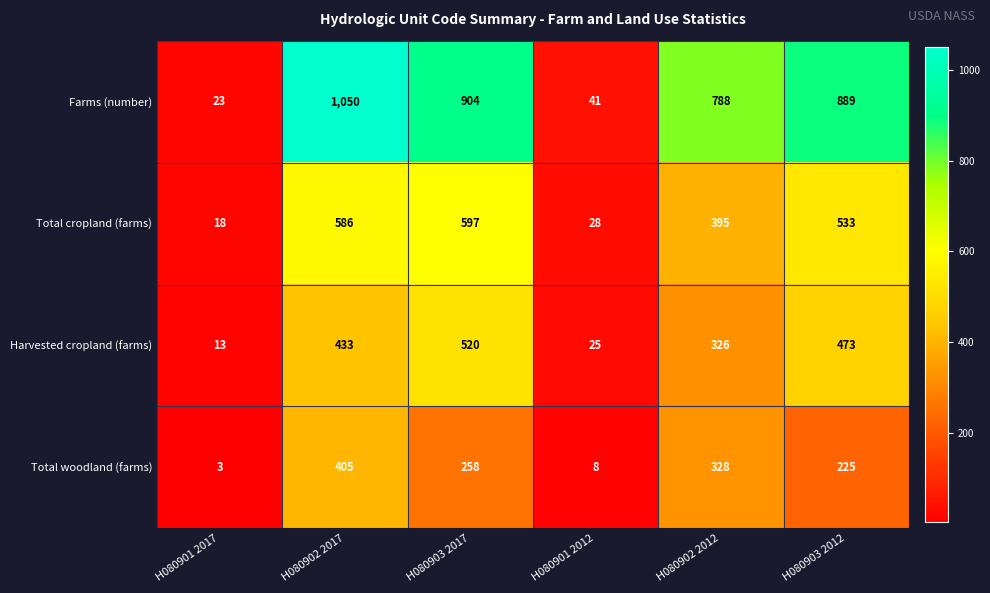

What is the sum of all Farms (number) values?

3695